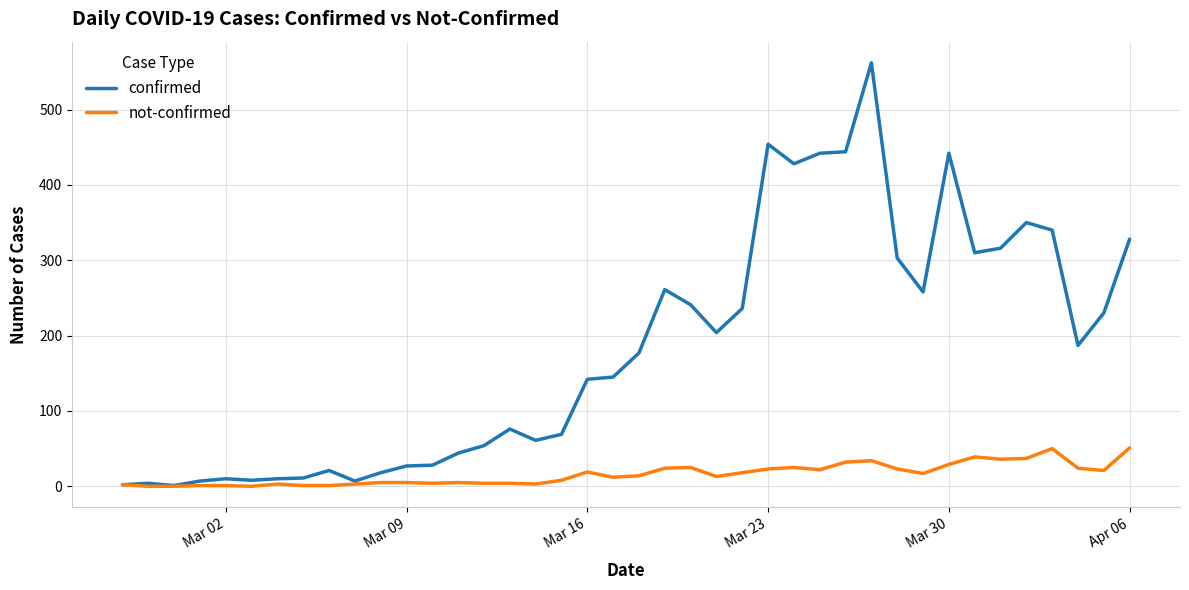

Which series has the largest total across all categories?

confirmed